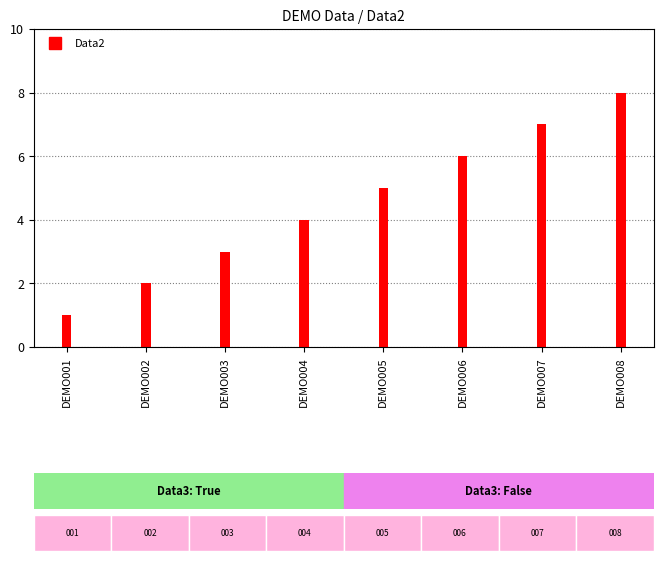

What is the sum of the values at DEMO003 and DEMO008?

11